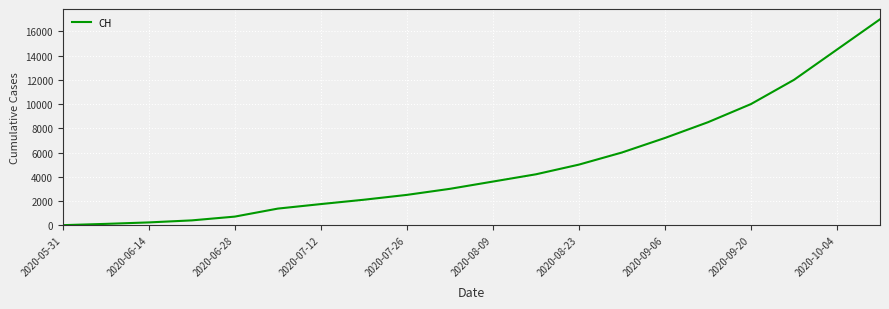

True or false: there are more than 1 points higher than both neighbors.

False